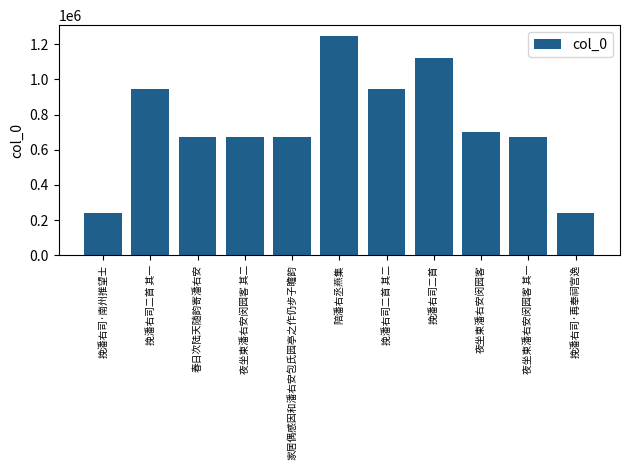

Approximately how many times larger is the value at 挽潘右司·再奉祠宫逸 compared to 家居偶感因和潘右安包氏园亭之作仍步子瞻韵?

0.4